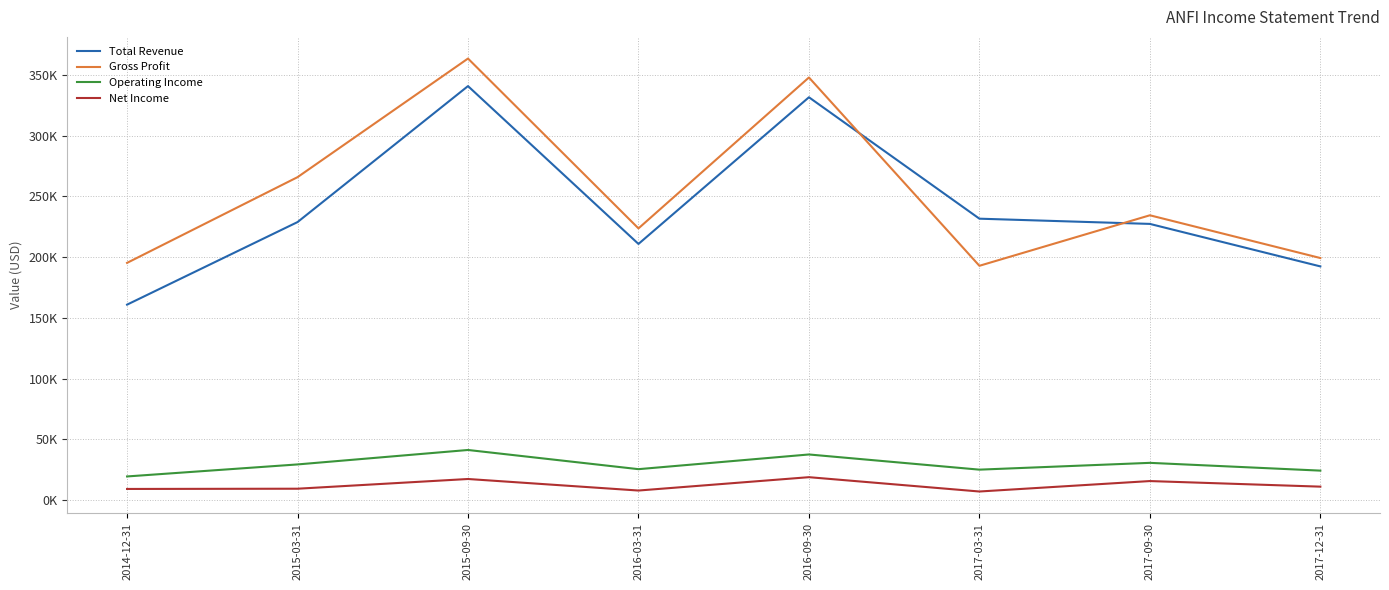

What is the sum of the Total Revenue values at 2014-12-31 and 2015-09-30?

501800